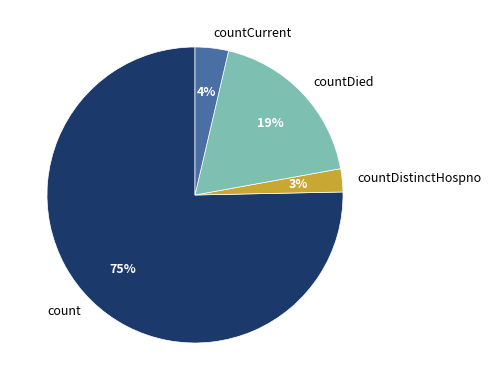

To the nearest percent, what percentage of the pie is countDied?

19%